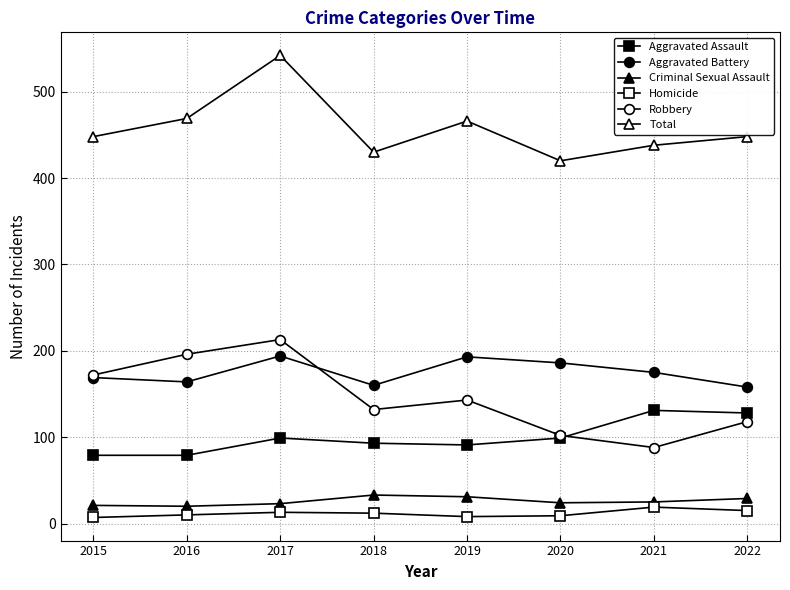

What is the value of the Total point at the 8th from the left?

448